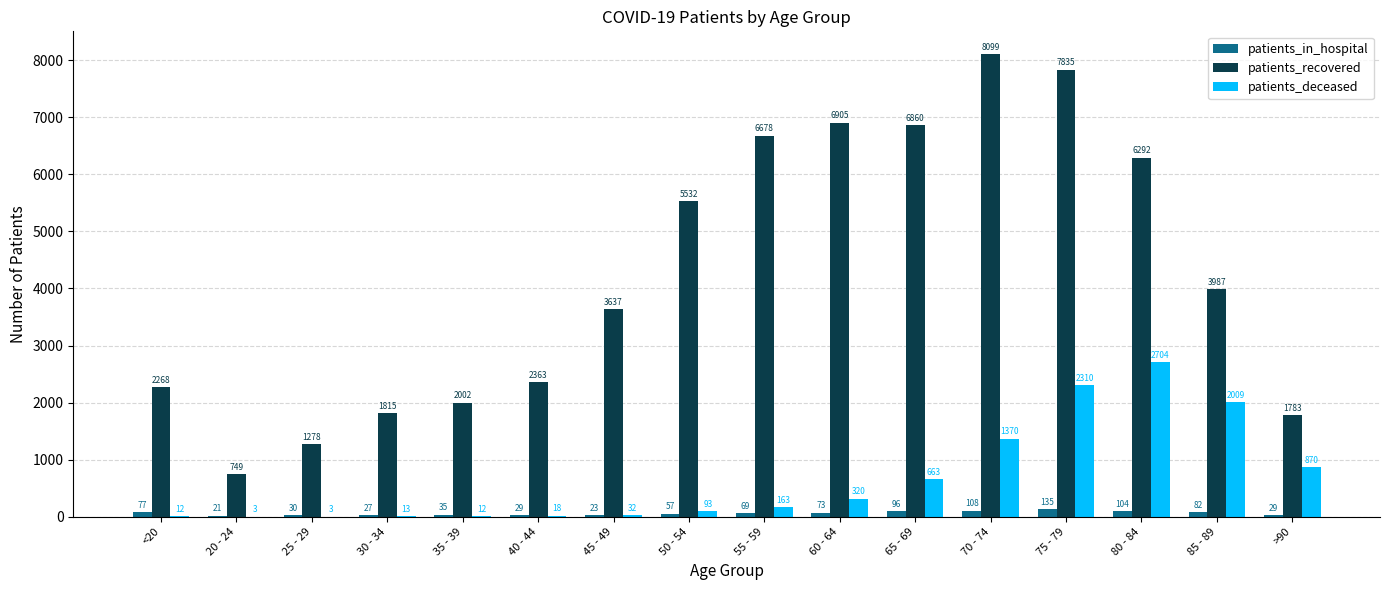

Where is patients_in_hospital nearest to the value 78?

<20